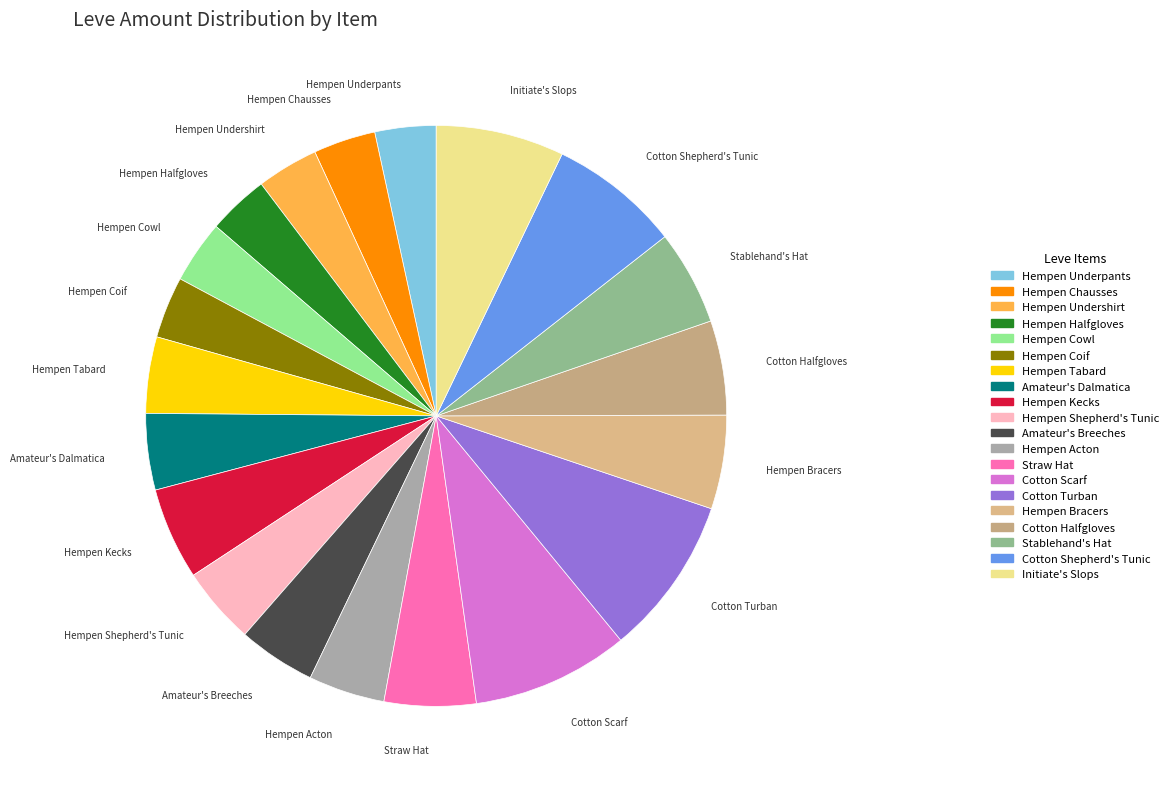

Combined, do Cotton Scarf and Cotton Turban account for over 50%?

No